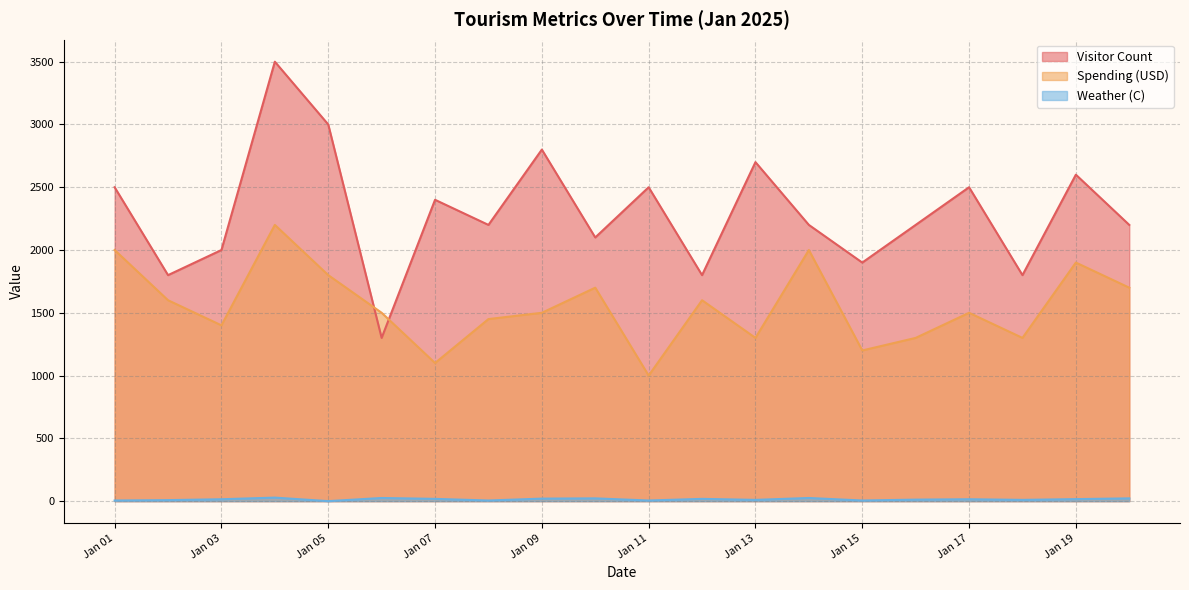

What is the difference between the Spending (USD) values at Jan 17 and Jan 11?

500